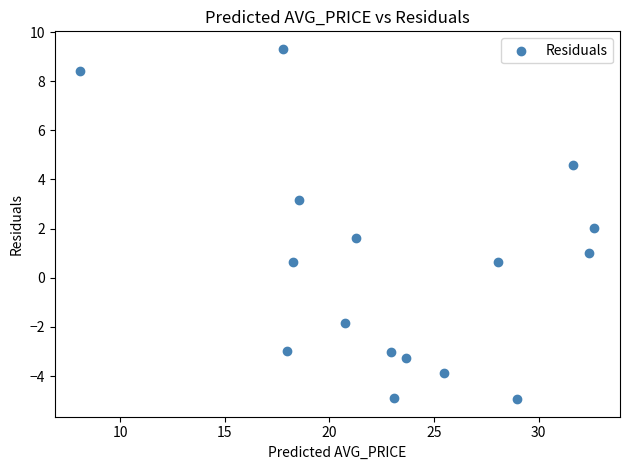

How many points are shown in the scatter plot?

16